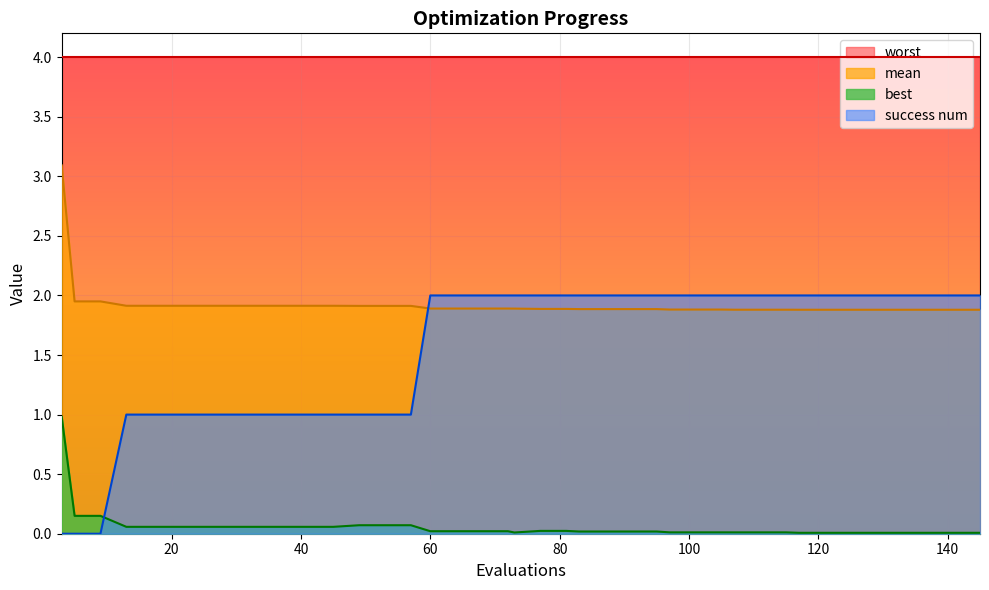

How many lines are shown in the chart?

4